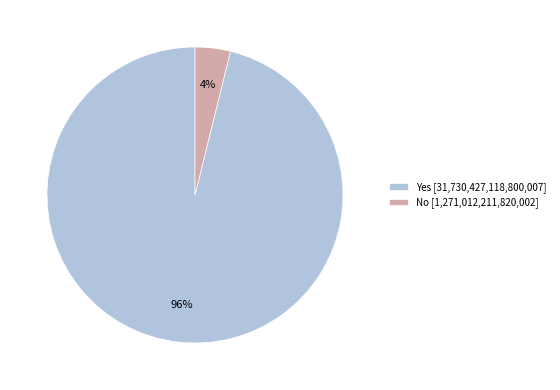

Is the sum of Yes [31,730,427,118,800,007] and No [1,271,012,211,820,002] greater than half?

Yes